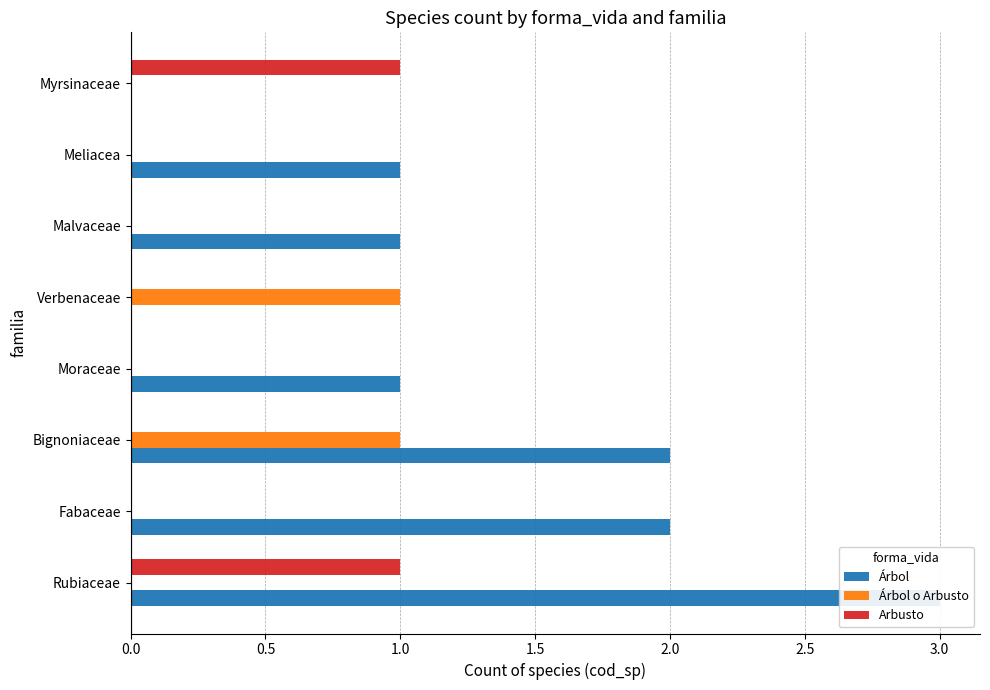

How many Árbol values are between 1 and 2?

5